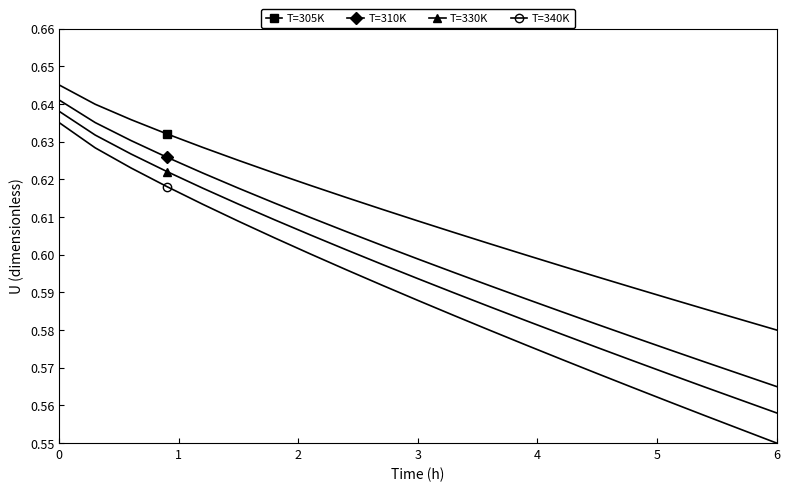

True or false: T=330K and T=305K intersect in this chart.

False